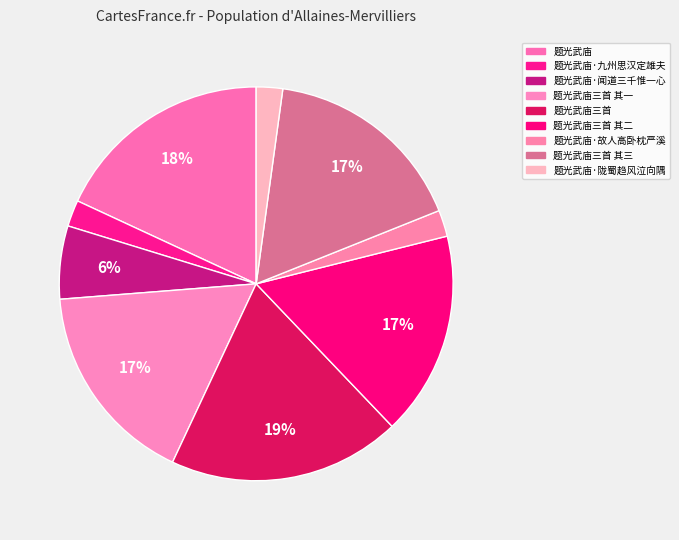

True or false: 题光武庙三首 其二 accounts for 17% of the total.

True